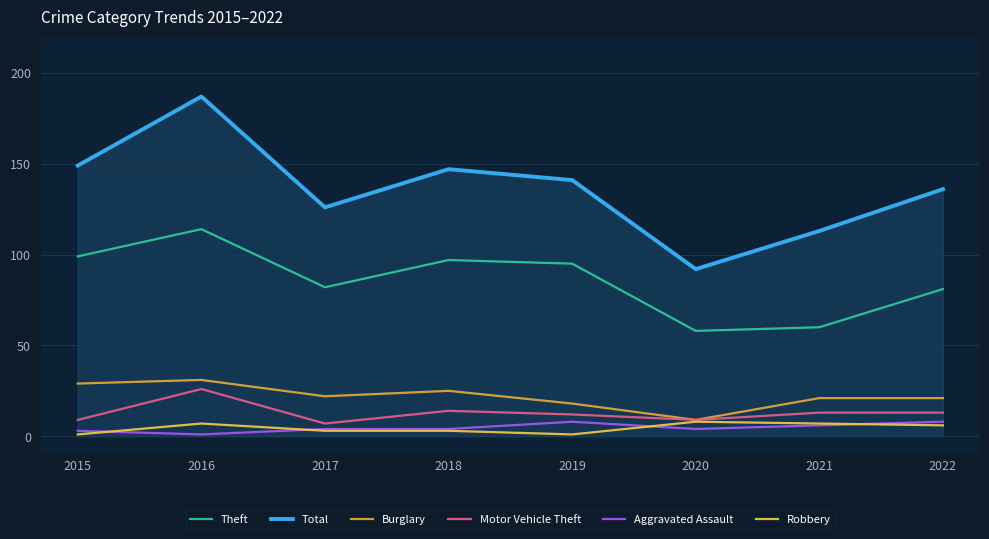

Reading left to right, transcribe all the data shown in this chart.

Theft: 2015=99	2016=114	2017=82	2018=97	2019=95	2020=58	2021=60	2022=81
Total: 2015=149	2016=187	2017=126	2018=147	2019=141	2020=92	2021=113	2022=136
Burglary: 2015=29	2016=31	2017=22	2018=25	2019=18	2020=9	2021=21	2022=21
Motor Vehicle Theft: 2015=9	2016=26	2017=7	2018=14	2019=12	2020=9	2021=13	2022=13
Aggravated Assault: 2015=3	2016=1	2017=4	2018=4	2019=8	2020=4	2021=6	2022=8
Robbery: 2015=1	2016=7	2017=3	2018=3	2019=1	2020=8	2021=7	2022=6